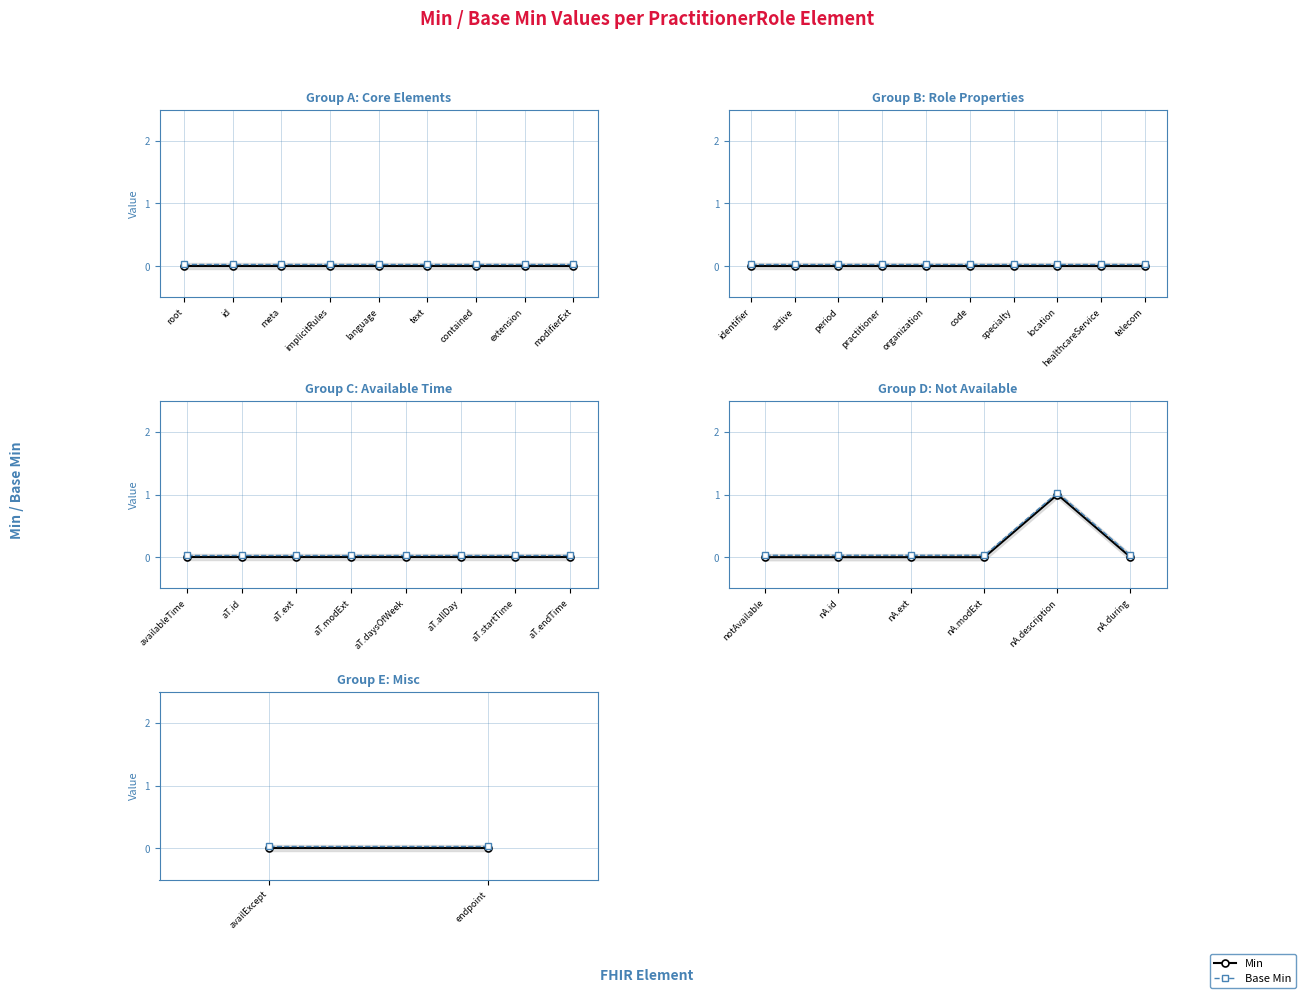

What are all the series names shown in the legend?

Min, Base Min